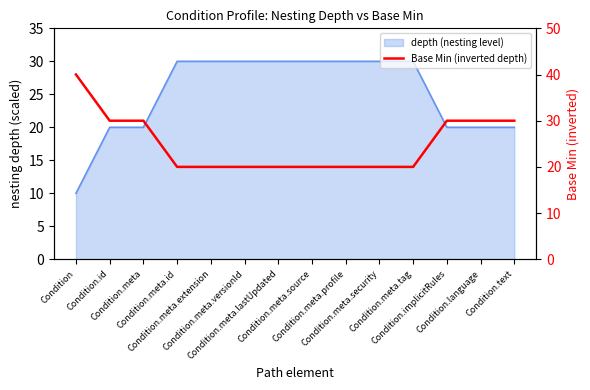

True or false: the data shows 20 at Condition.meta.versionId.

True